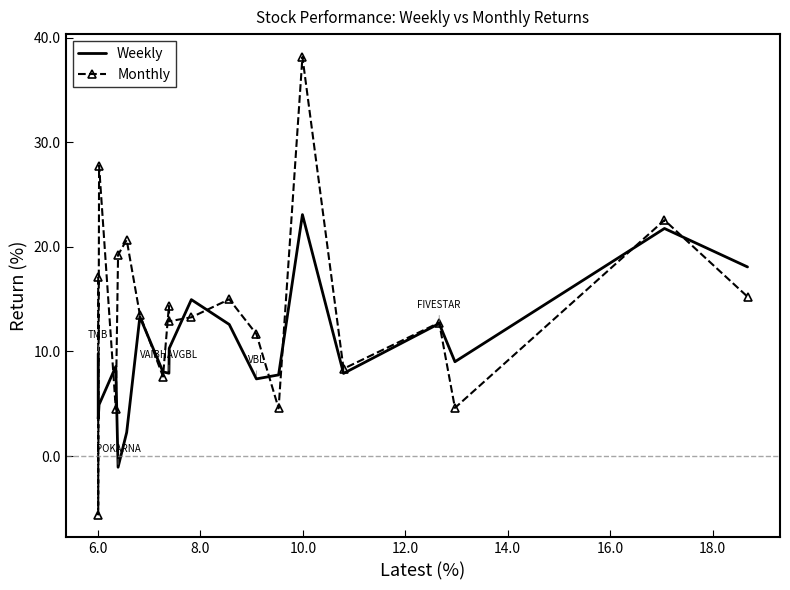

List the series in order of their overall mean, highest first.

Monthly, Weekly